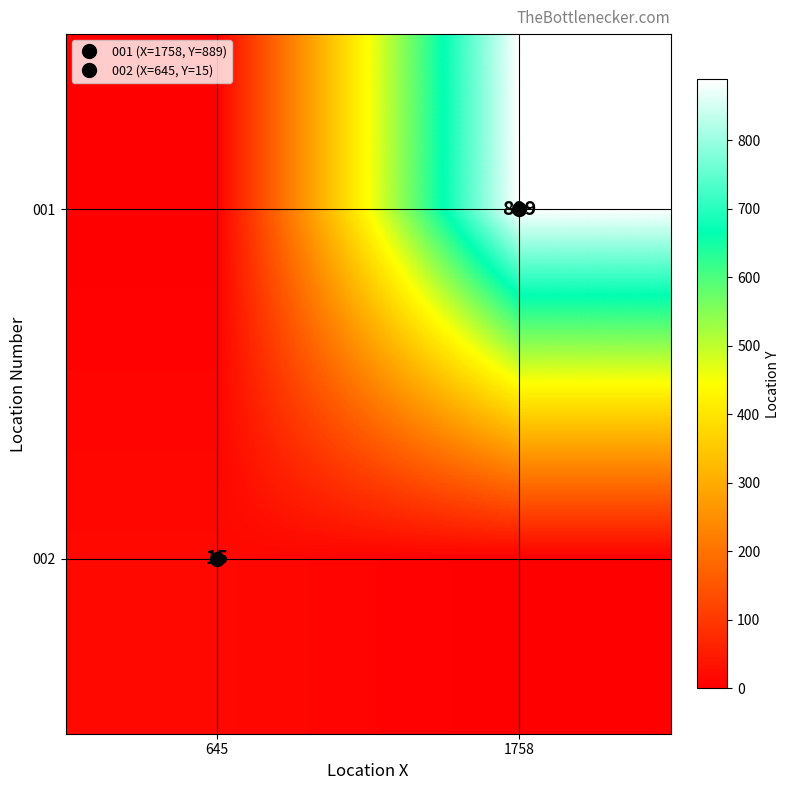

How many 001 values are between 0 and 889?

2